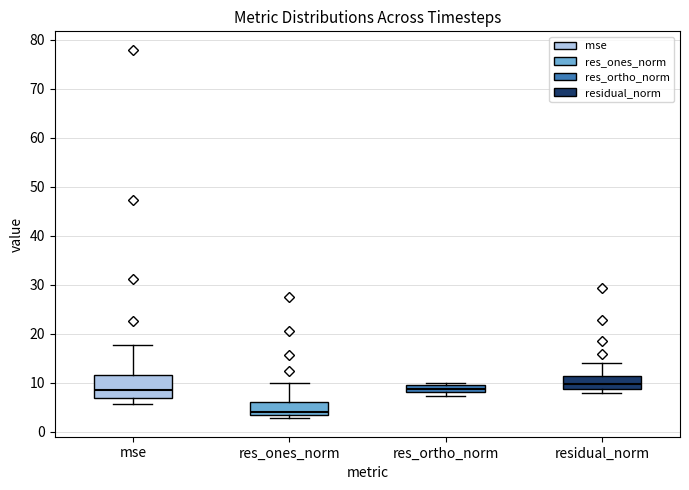

Which box is the tallest, from its lower edge to its upper edge?

mse